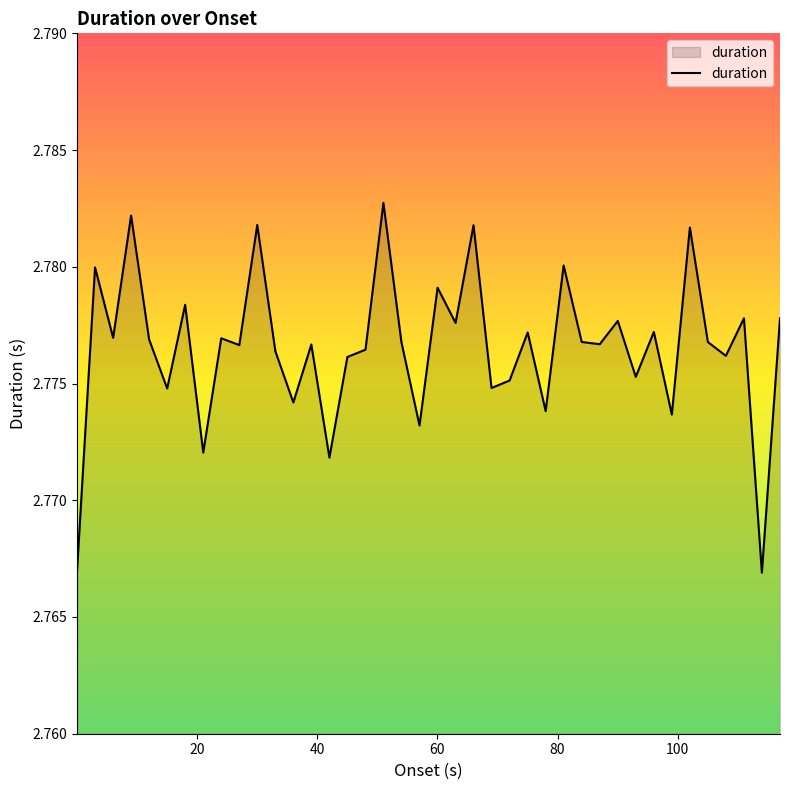

Does the chart have visible grid lines?

No